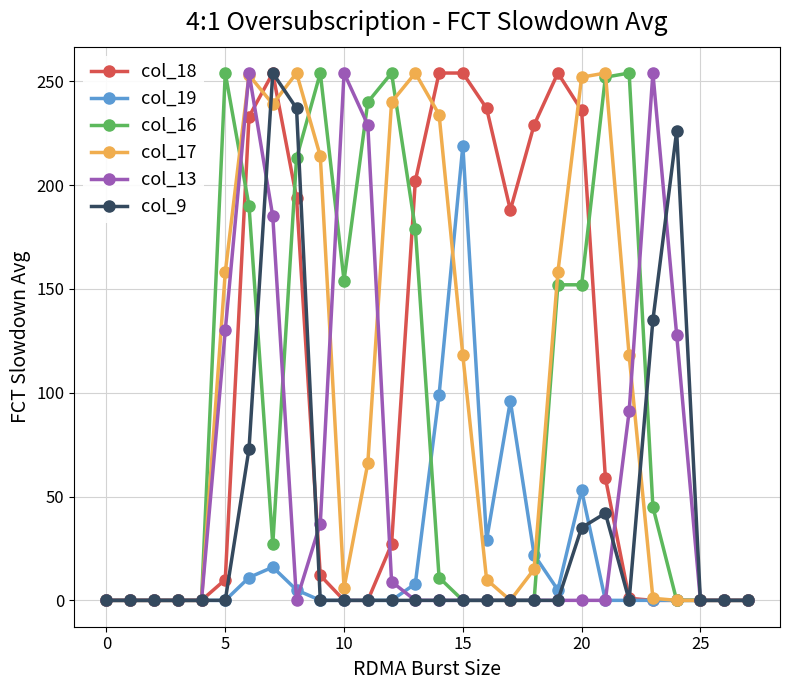

What are all the series names shown in the legend?

col_18, col_19, col_16, col_17, col_13, col_9